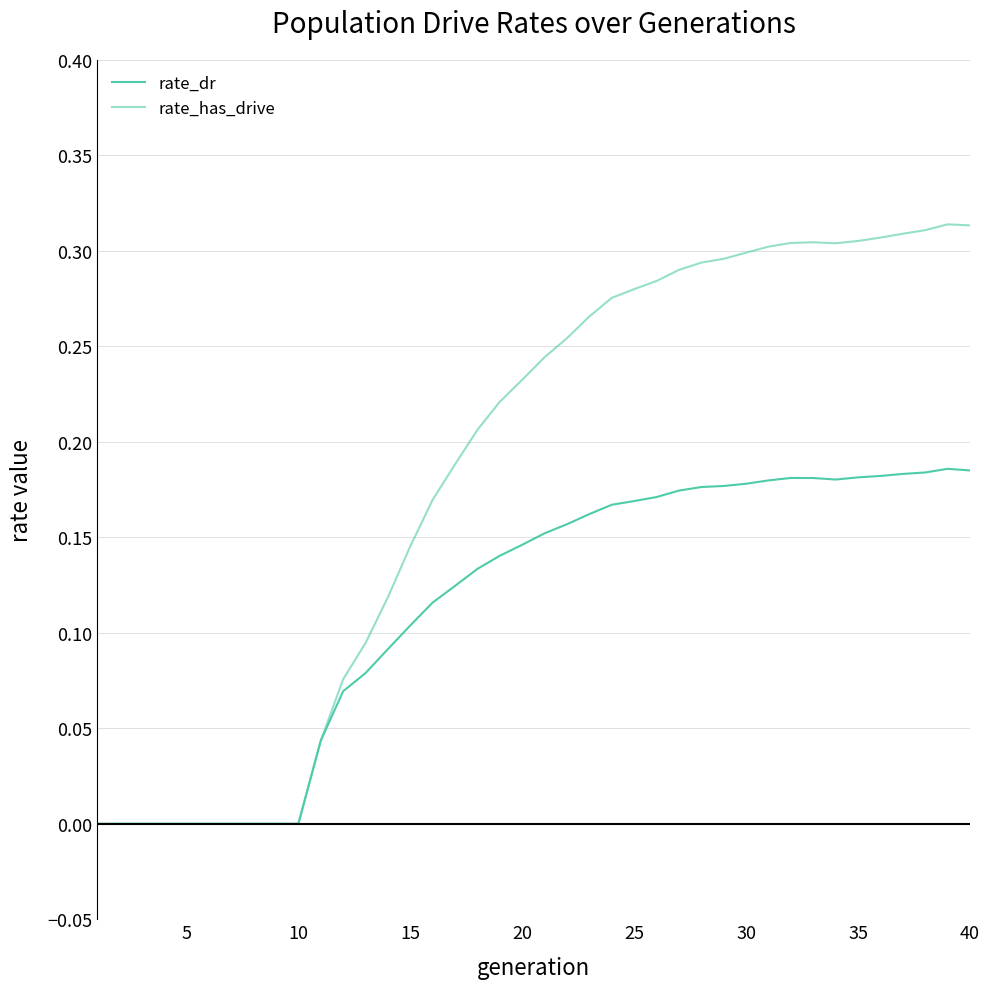

Does the chart display data point markers on the line(s)?

No